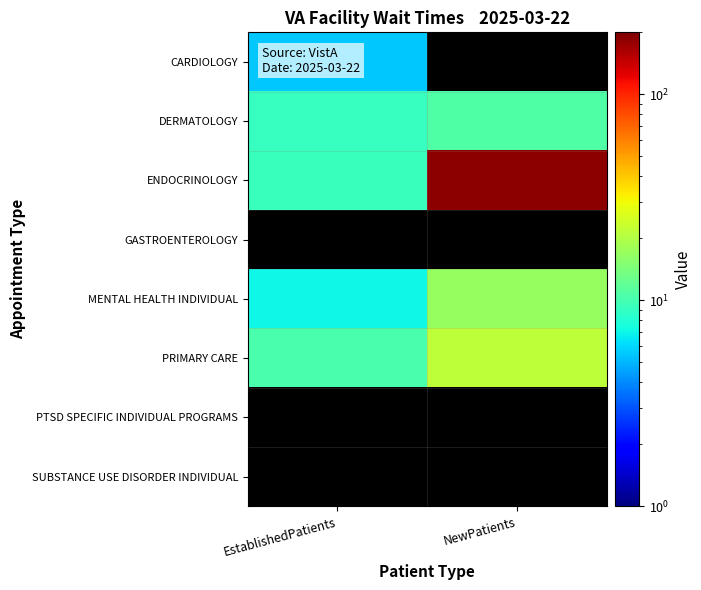

The value of MENTAL HEALTH INDIVIDUAL at NewPatients is 17.0. True or false?

True